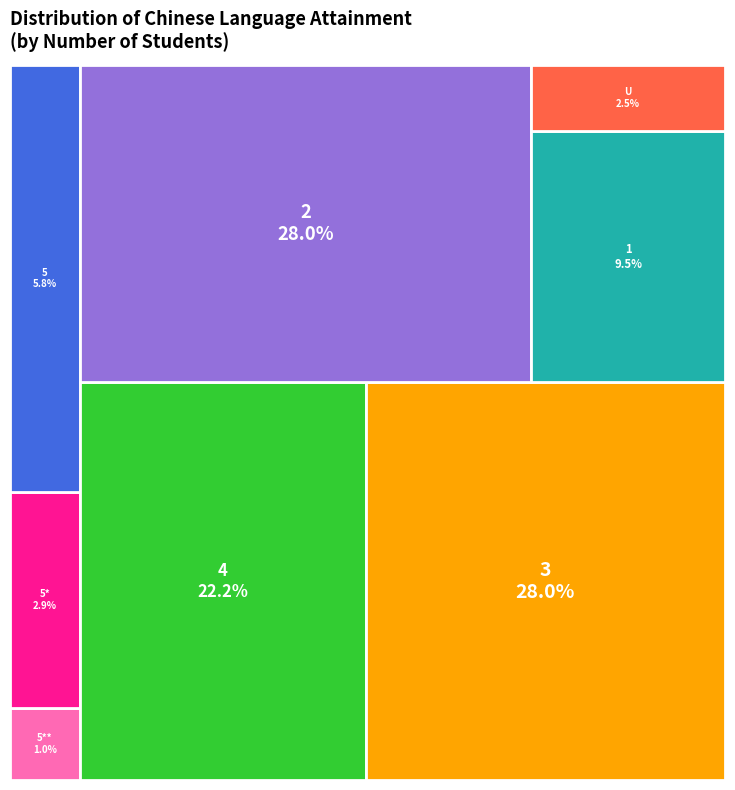

True or false: 3 accounts for 28% of the total.

True